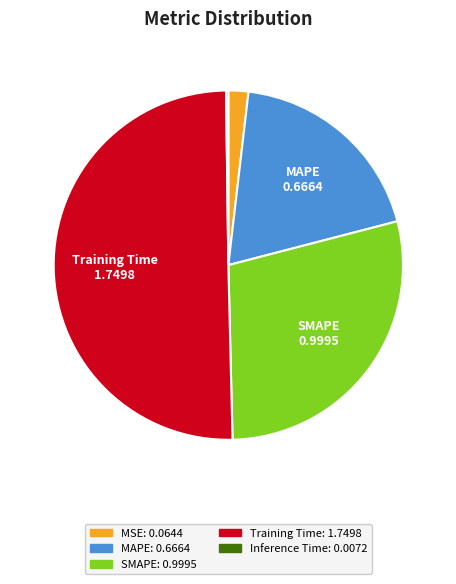

What is the majority slice?

Training Time